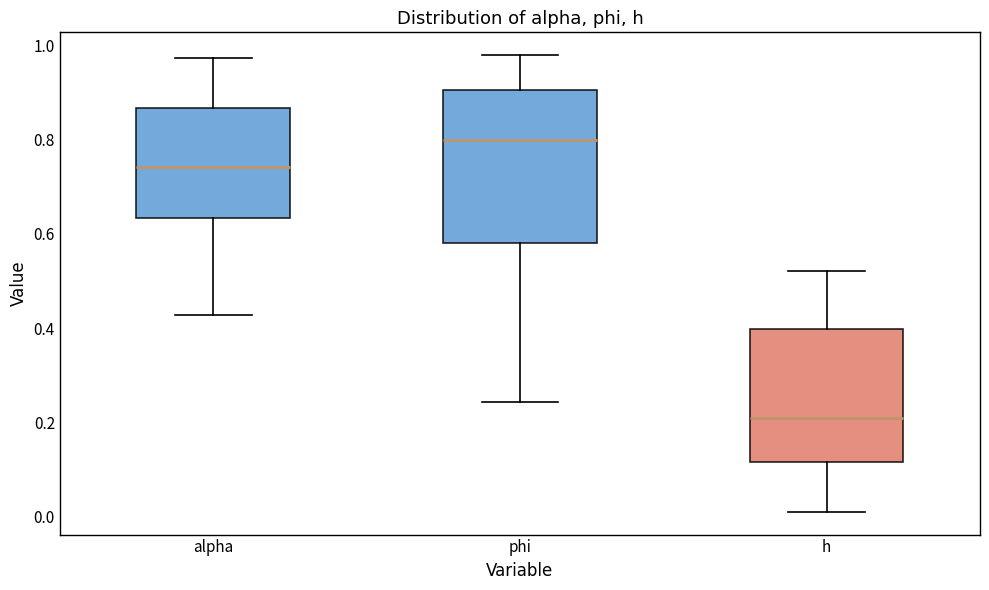

Where is the upper edge of the box for h on the y-axis? The values are not printed on the chart, so give them approximately, as read against the axis.

0.40